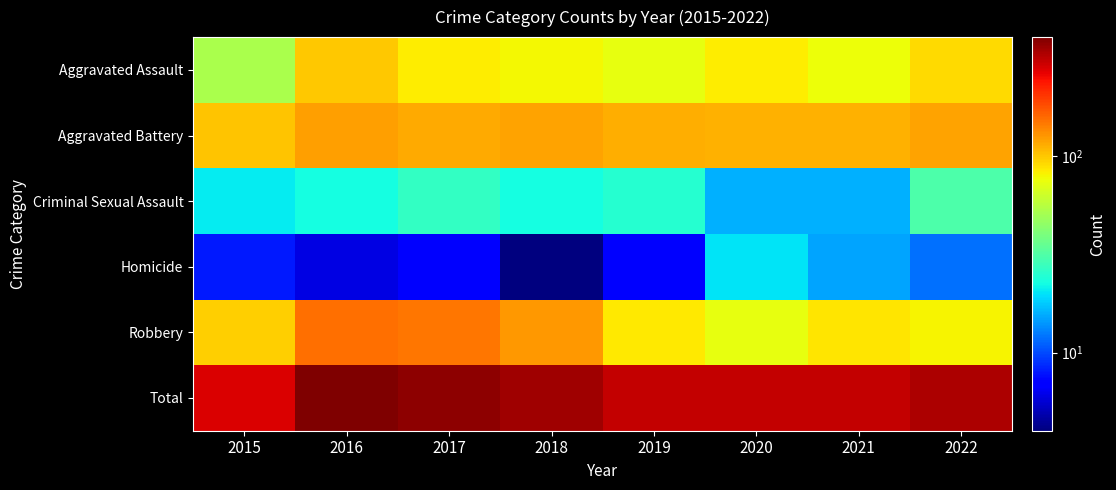

Reading right to left, list all the values displayed in this chart.

Aggravated Assault: 2022=92	2021=77	2020=84	2019=73	2018=79	2017=84	2016=100	2015=52
Aggravated Battery: 2022=120	2021=111	2020=112	2019=114	2018=120	2017=115	2016=121	2015=102
Criminal Sexual Assault: 2022=31	2021=16	2020=16	2019=25	2018=23	2017=27	2016=23	2015=21
Homicide: 2022=12	2021=15	2020=20	2019=7	2018=4	2017=7	2016=6	2015=8
Robbery: 2022=81	2021=87	2020=74	2019=85	2018=126	2017=148	2016=155	2015=97
Total: 2022=336	2021=306	2020=306	2019=304	2018=352	2017=381	2016=405	2015=280